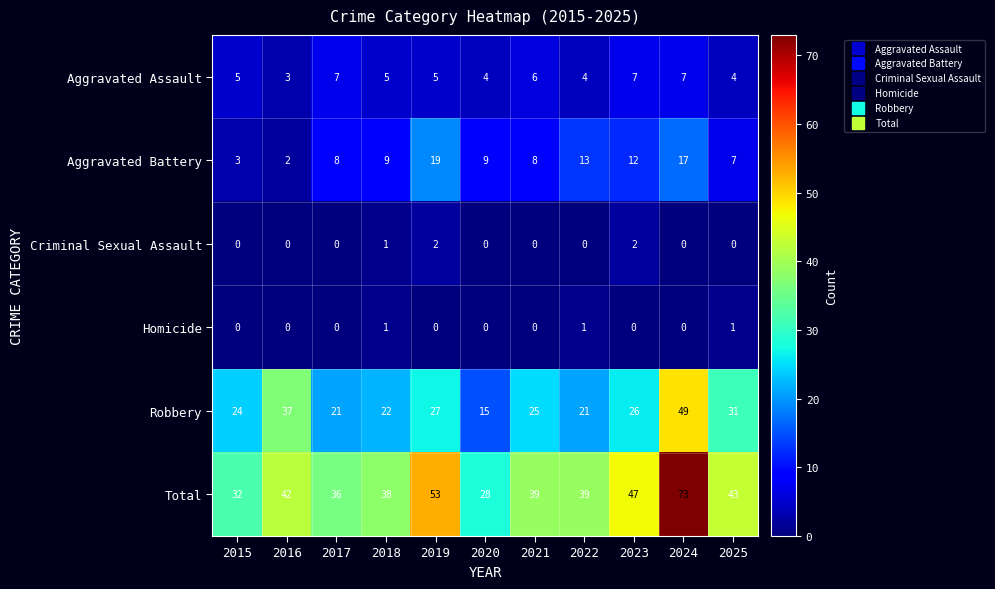

How many distinct data groups are displayed?

6